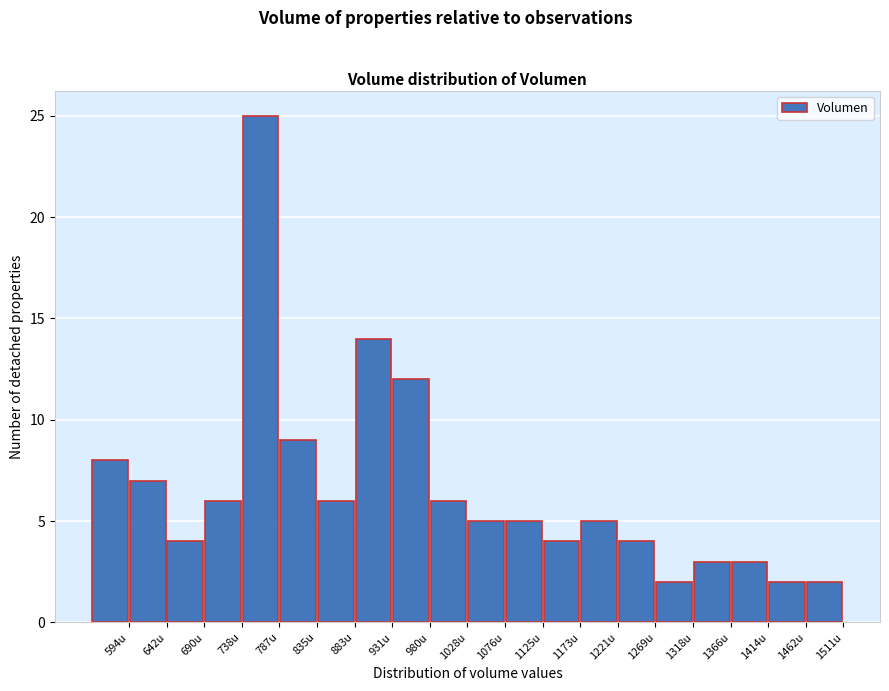

Which range on the x-axis has the tallest bar?

740 to 785